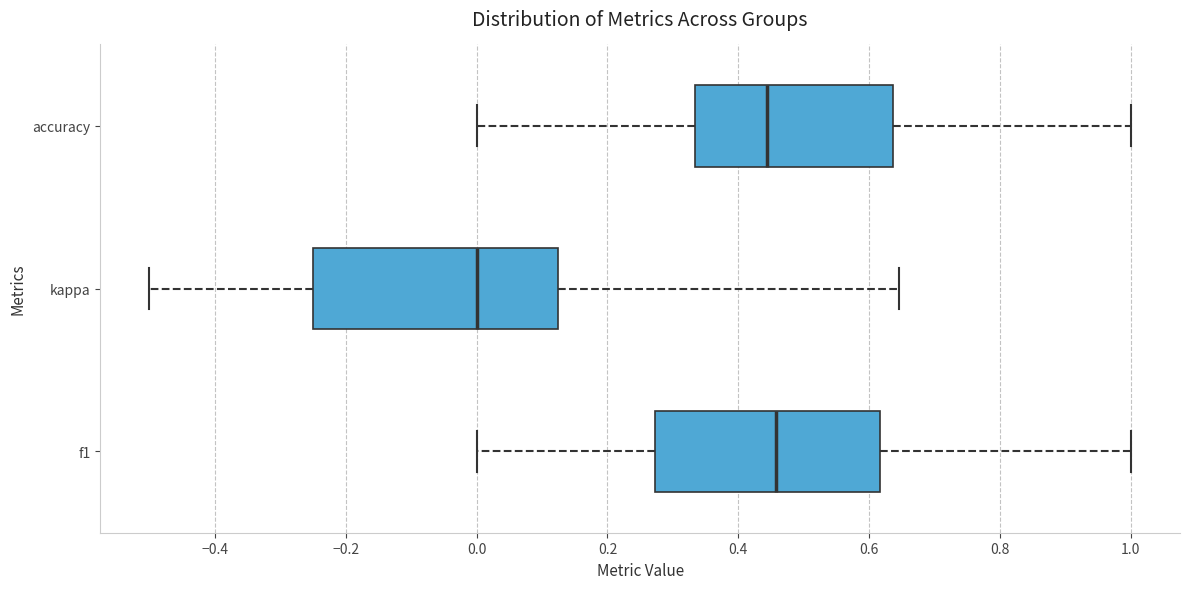

Where is the left edge of the box for f1 on the x-axis? The values are not printed on the chart, so give them approximately, as read against the axis.

0.28